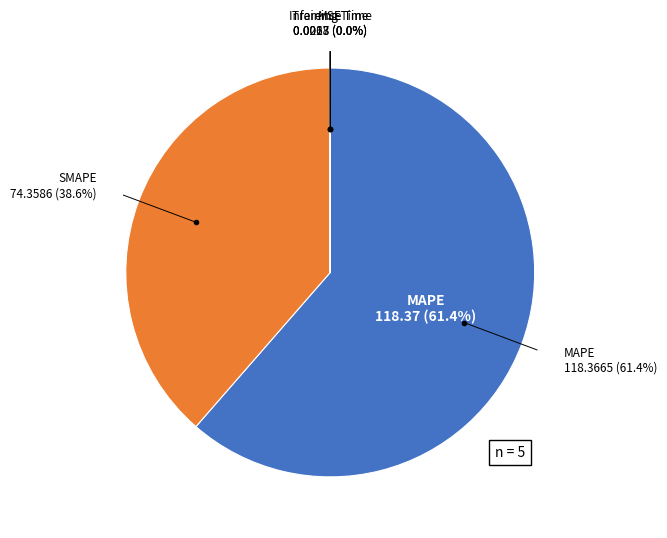

Which category has the biggest portion of the pie?

MAPE